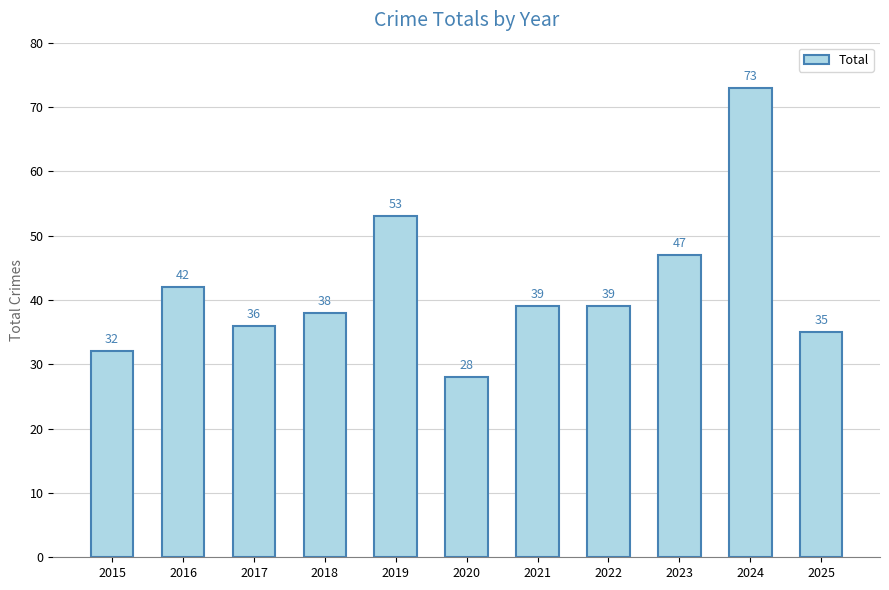

Does the chart contain stacked bars?

No